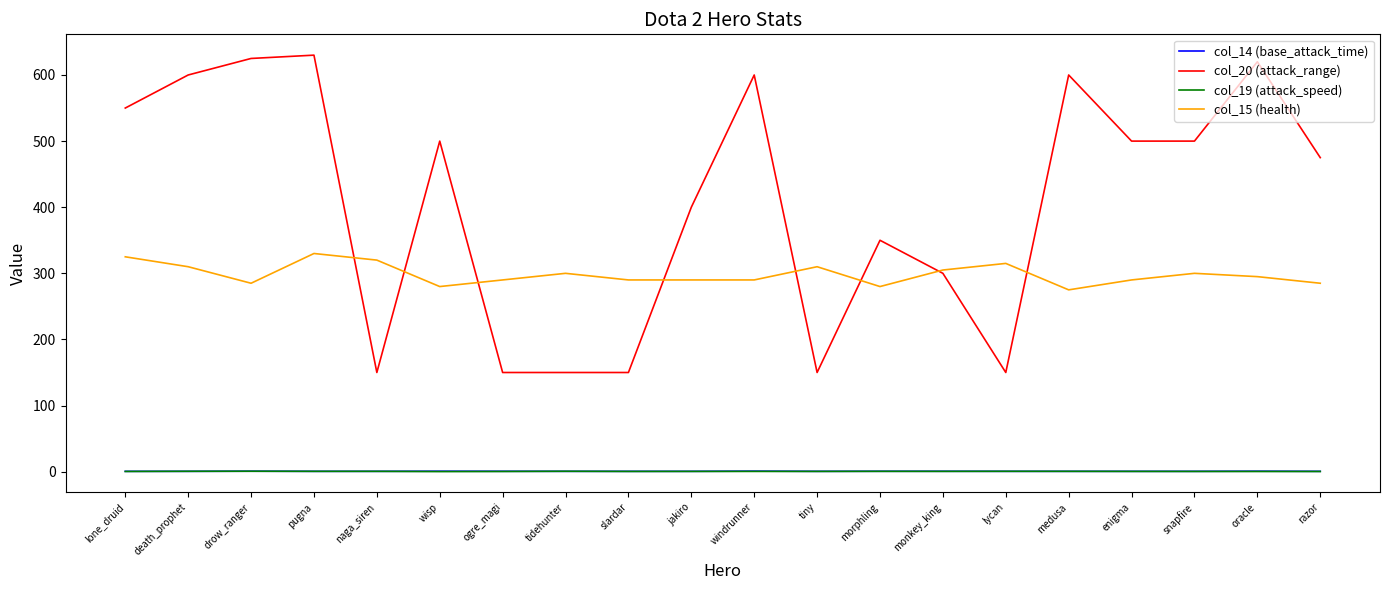

What is the maximum value for col_15 (health)?

330.0